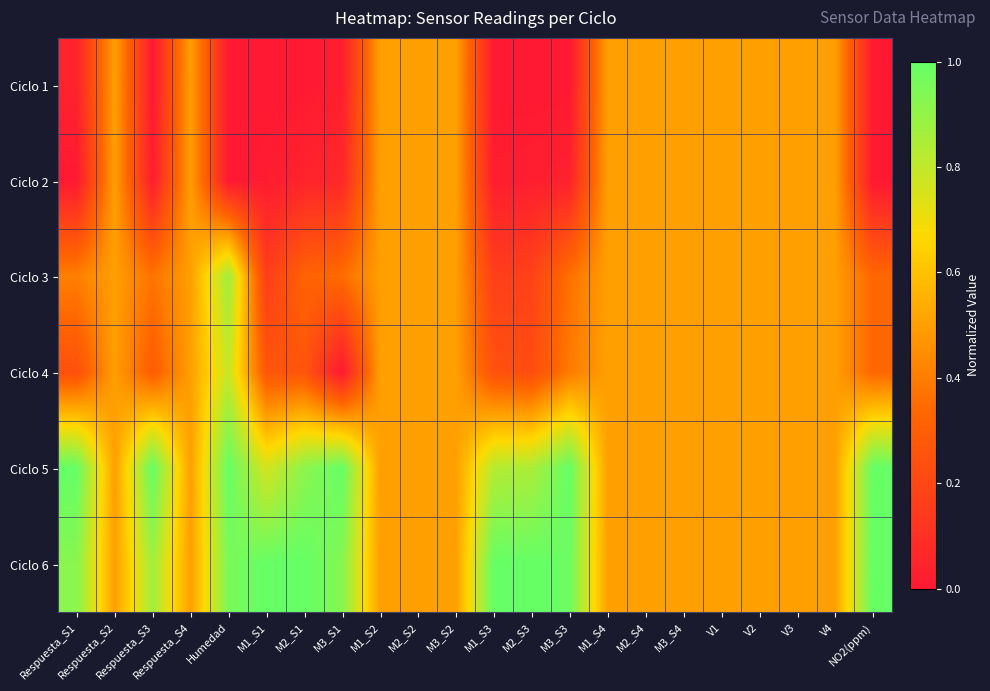

At M2_S4, list the series in order from largest to smallest.

Ciclo 1, Ciclo 2, Ciclo 3, Ciclo 4, Ciclo 5, Ciclo 6